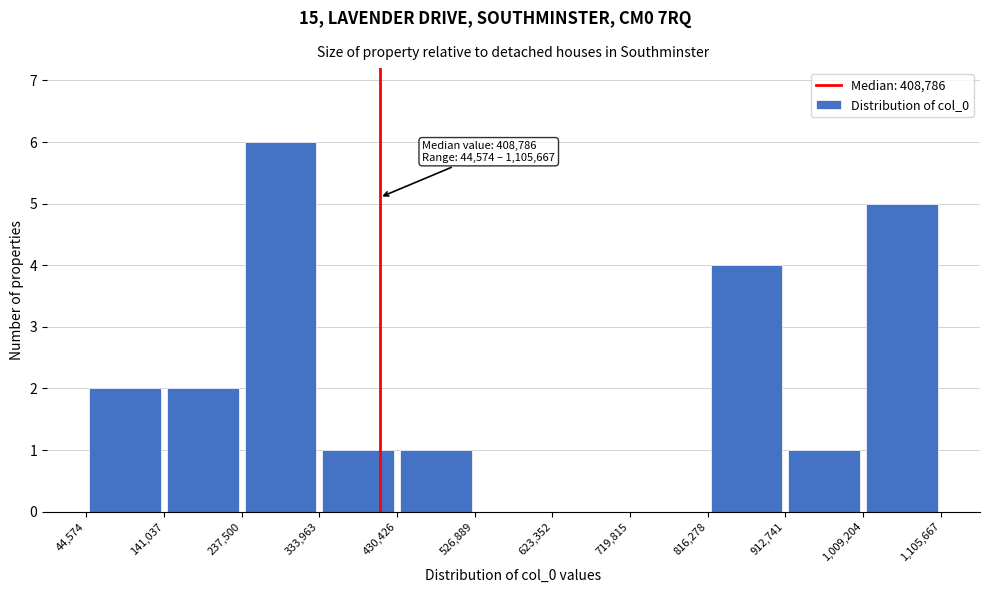

Over which range of the x-axis is the bar tallest?

237,500 to 333,963